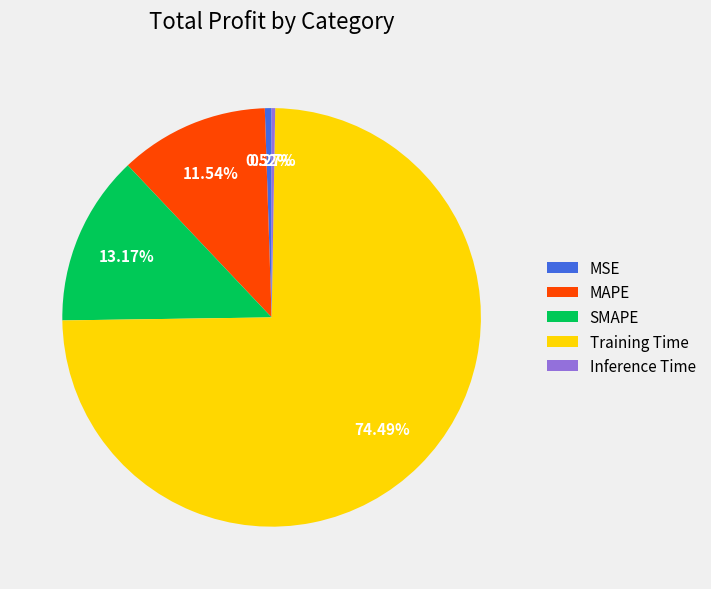

Which slice represents more than half of the pie?

Training Time